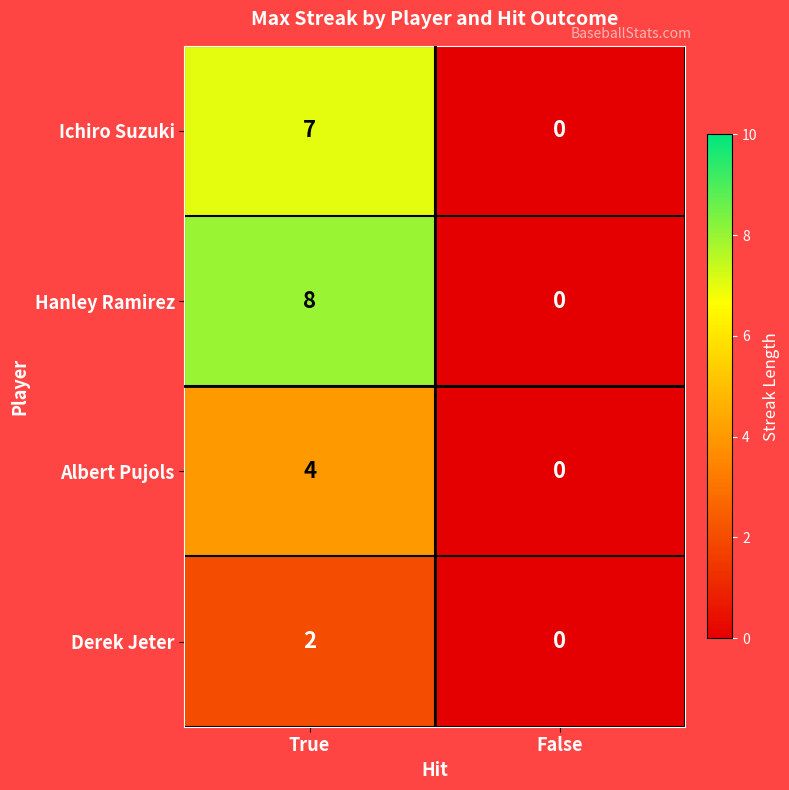

Reading left to right, transcribe all the data shown in this chart.

Ichiro Suzuki: 7	0
Hanley Ramirez: 8	0
Albert Pujols: 4	0
Derek Jeter: 2	0